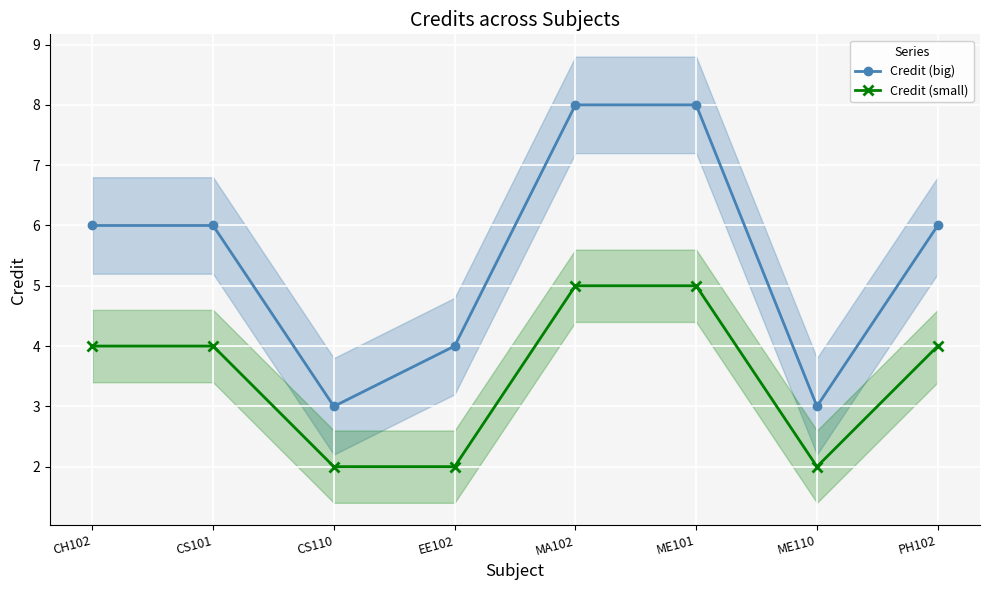

True or false: Credit (small) and Credit (big) cross at least once.

False